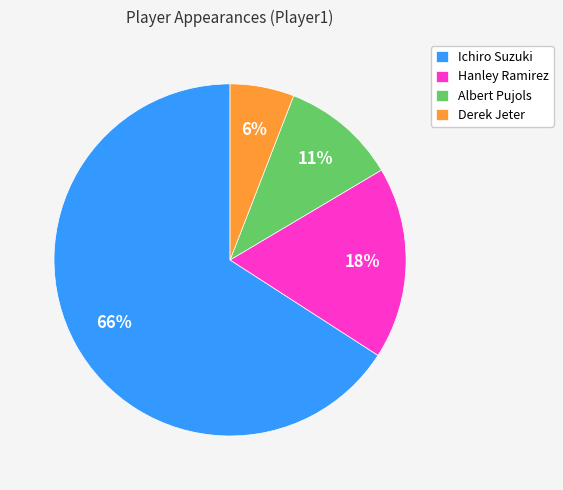

True or false: Derek Jeter accounts for 13% of the total.

False